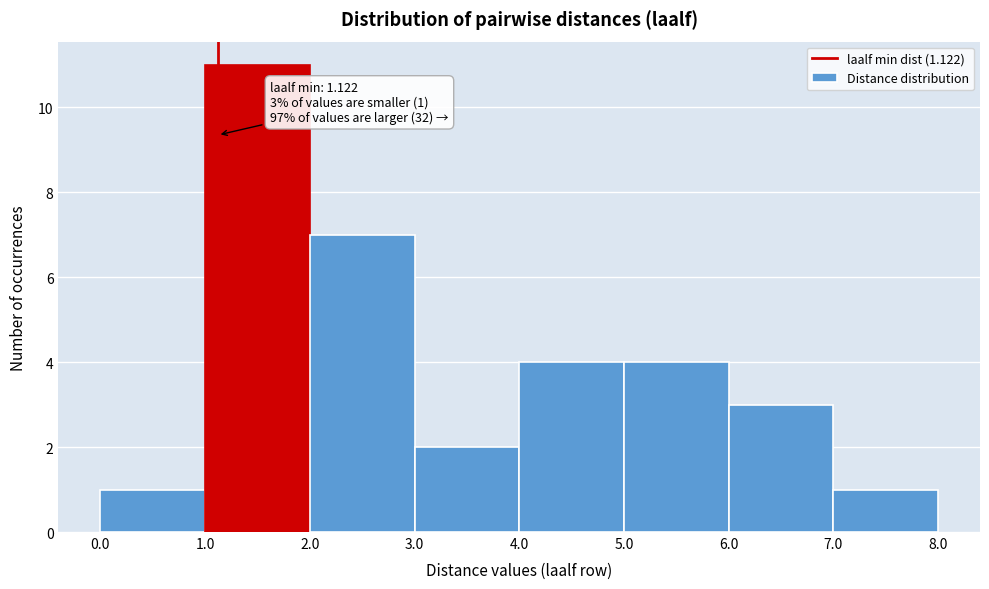

Which range on the x-axis has the tallest bar?

1.0 to 2.0